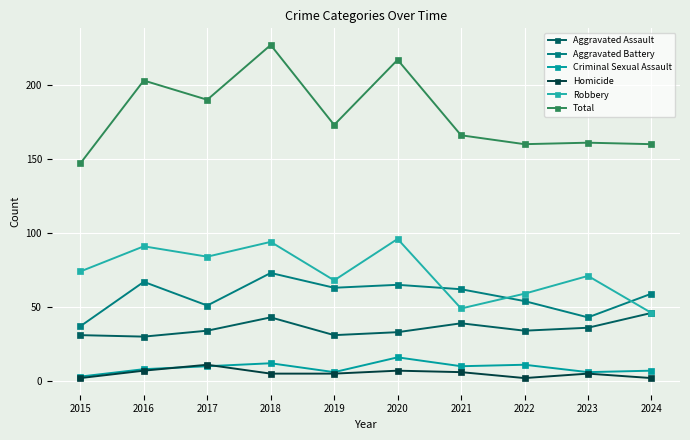

In Robbery, how many points are higher than both neighbors (excluding endpoints)?

4